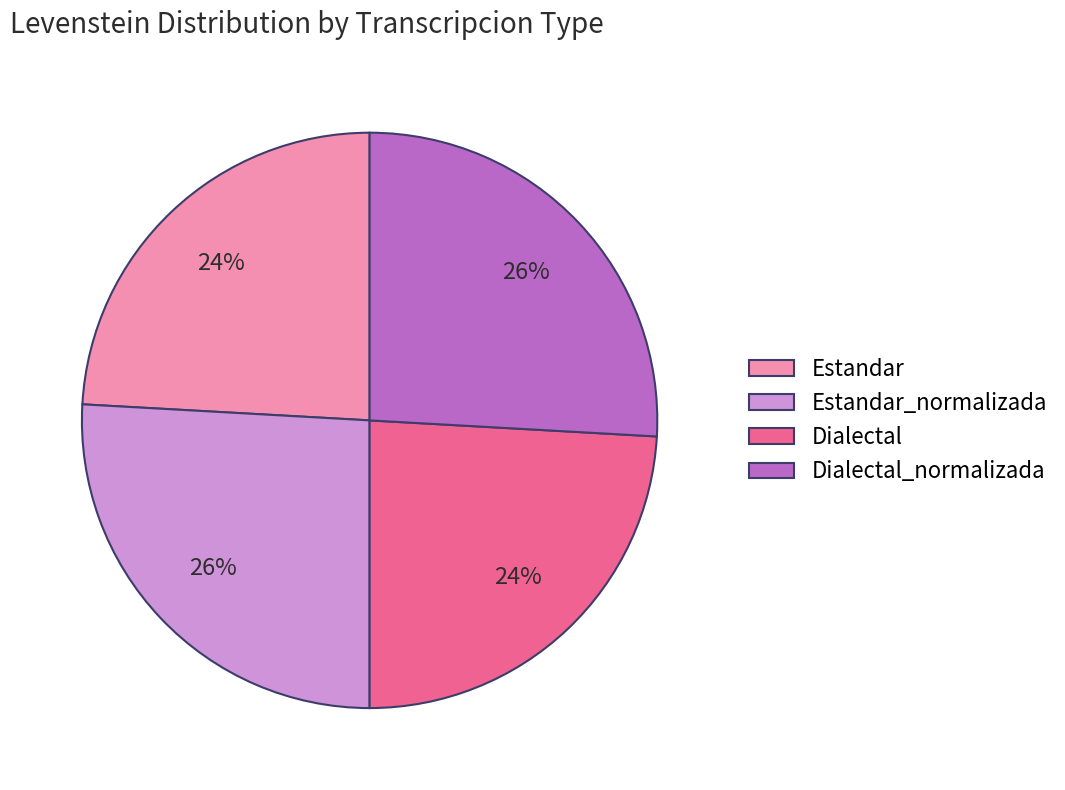

The Dialectal slice represents 24% of the pie. True or false?

True